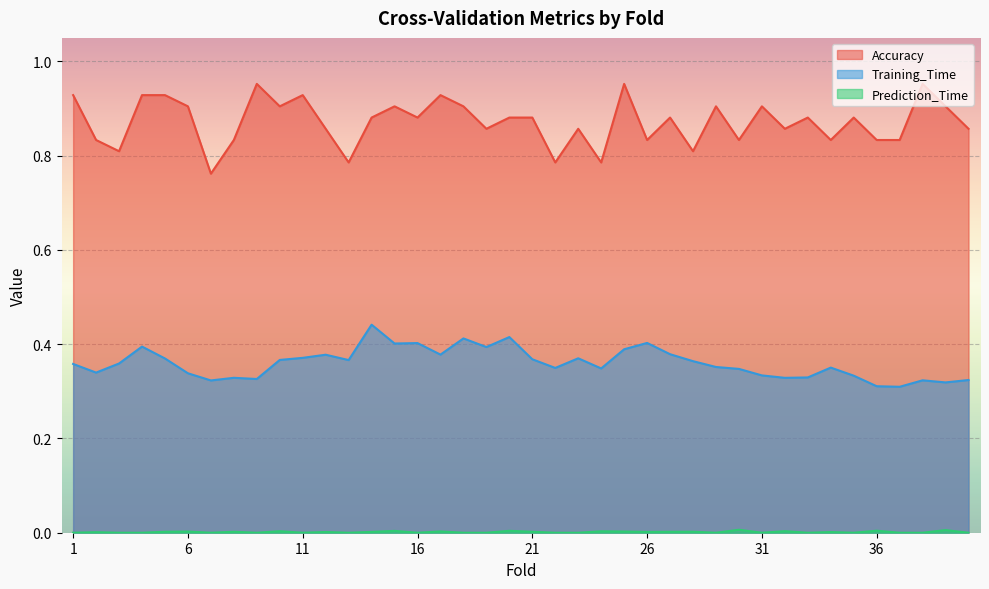

What is the total value across all series at 33?

1.2